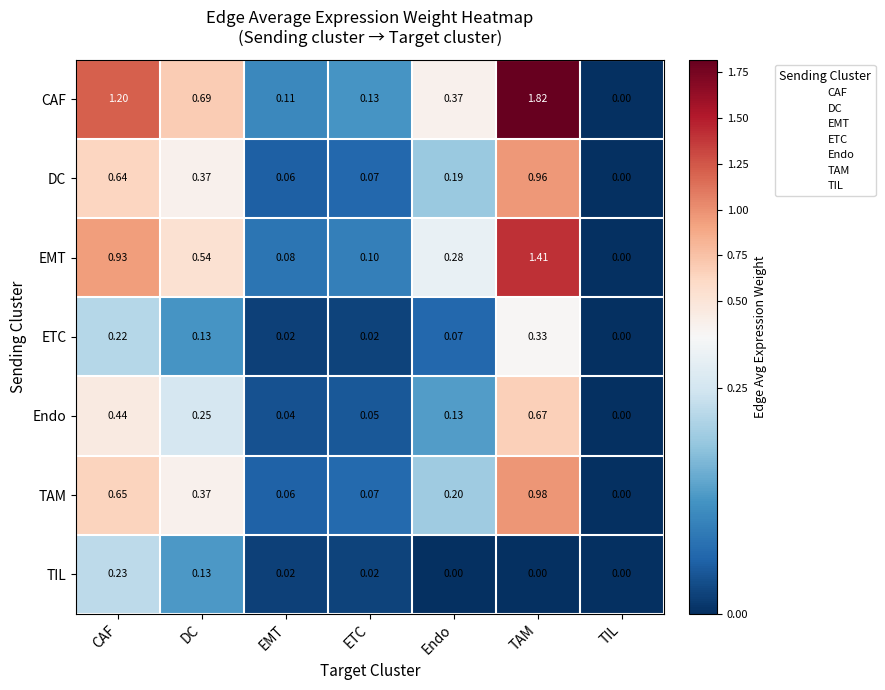

Where is Endo nearest to the value 0?

TIL